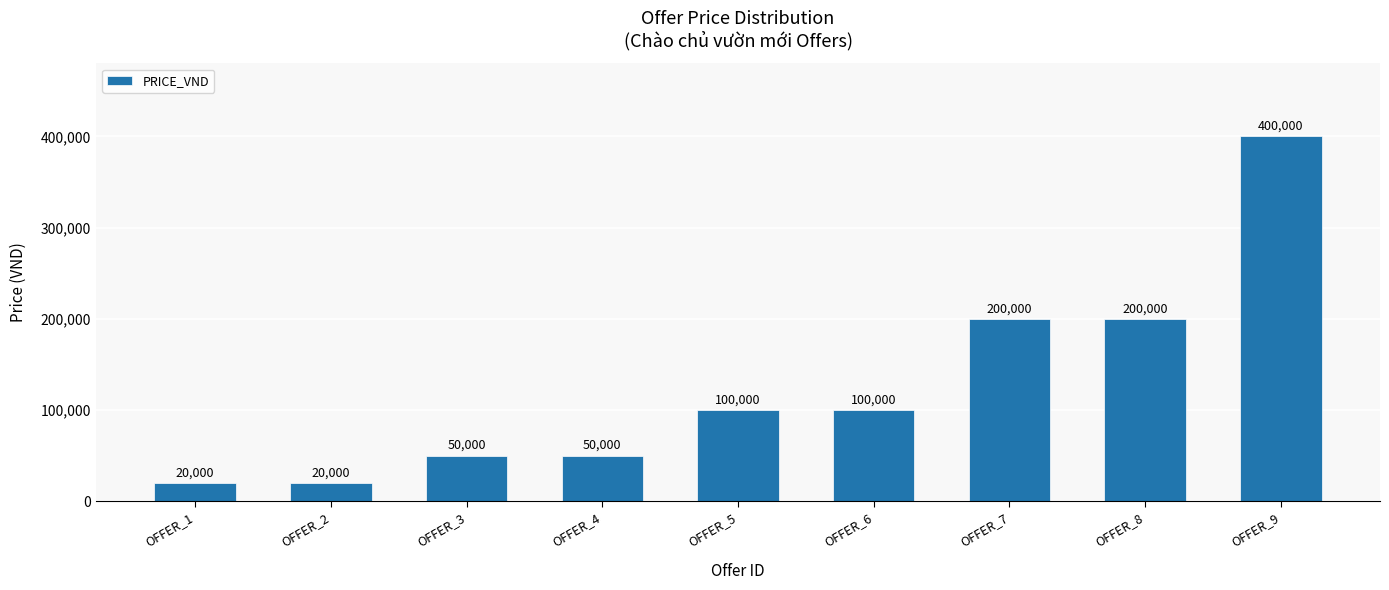

What is the change in value from OFFER_2 to OFFER_9?

+380000